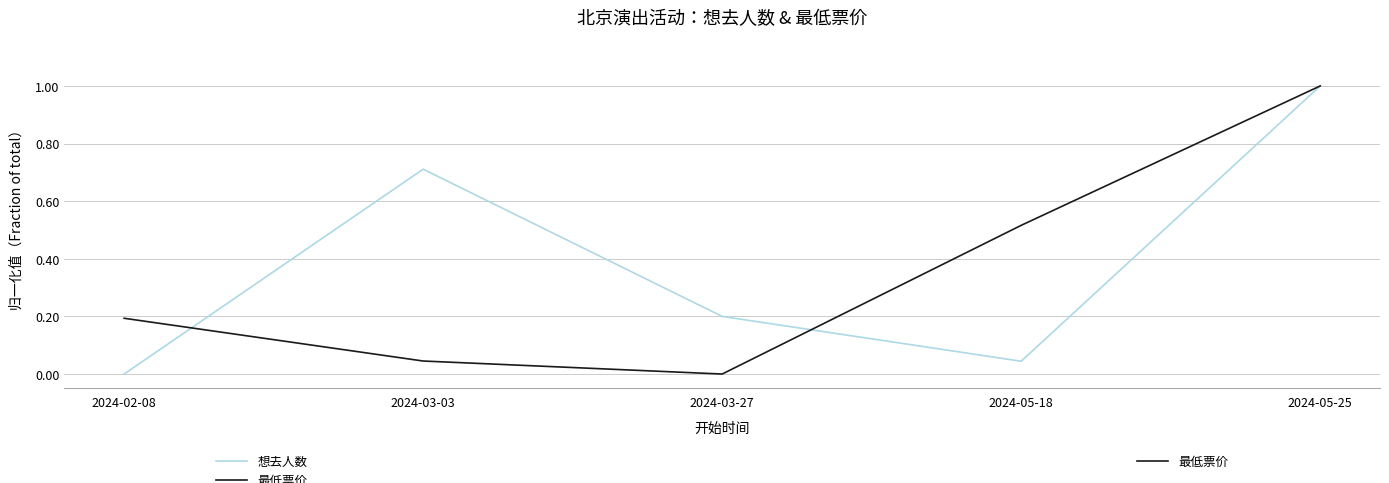

Which label corresponds to the largest value in the chart?

2024-05-25